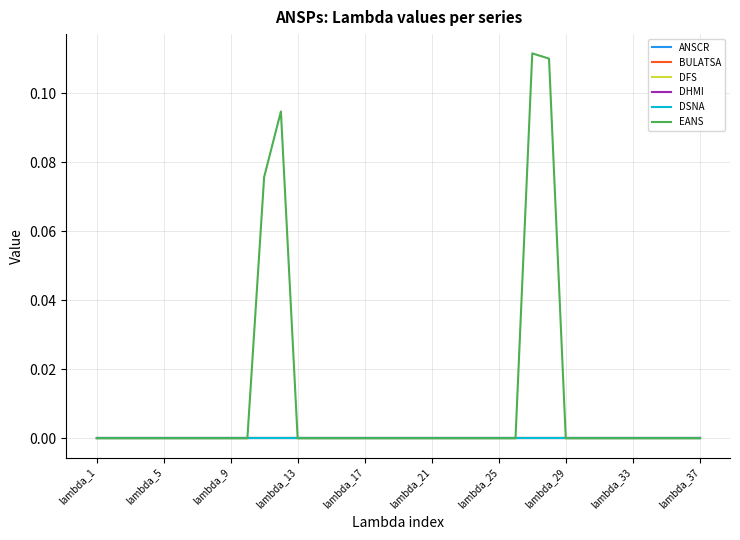

At which label is EANS closest to 0?

lambda_1